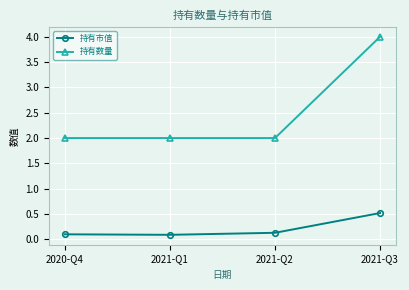

What is the average value of the 持有数量 series?

2.5